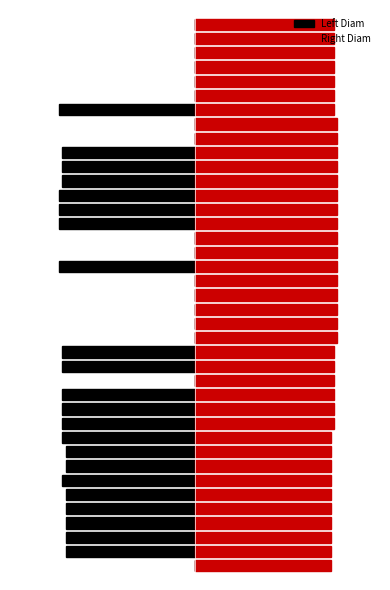

At 22, list the series in order from largest to smallest.

Right Diam, Left Diam